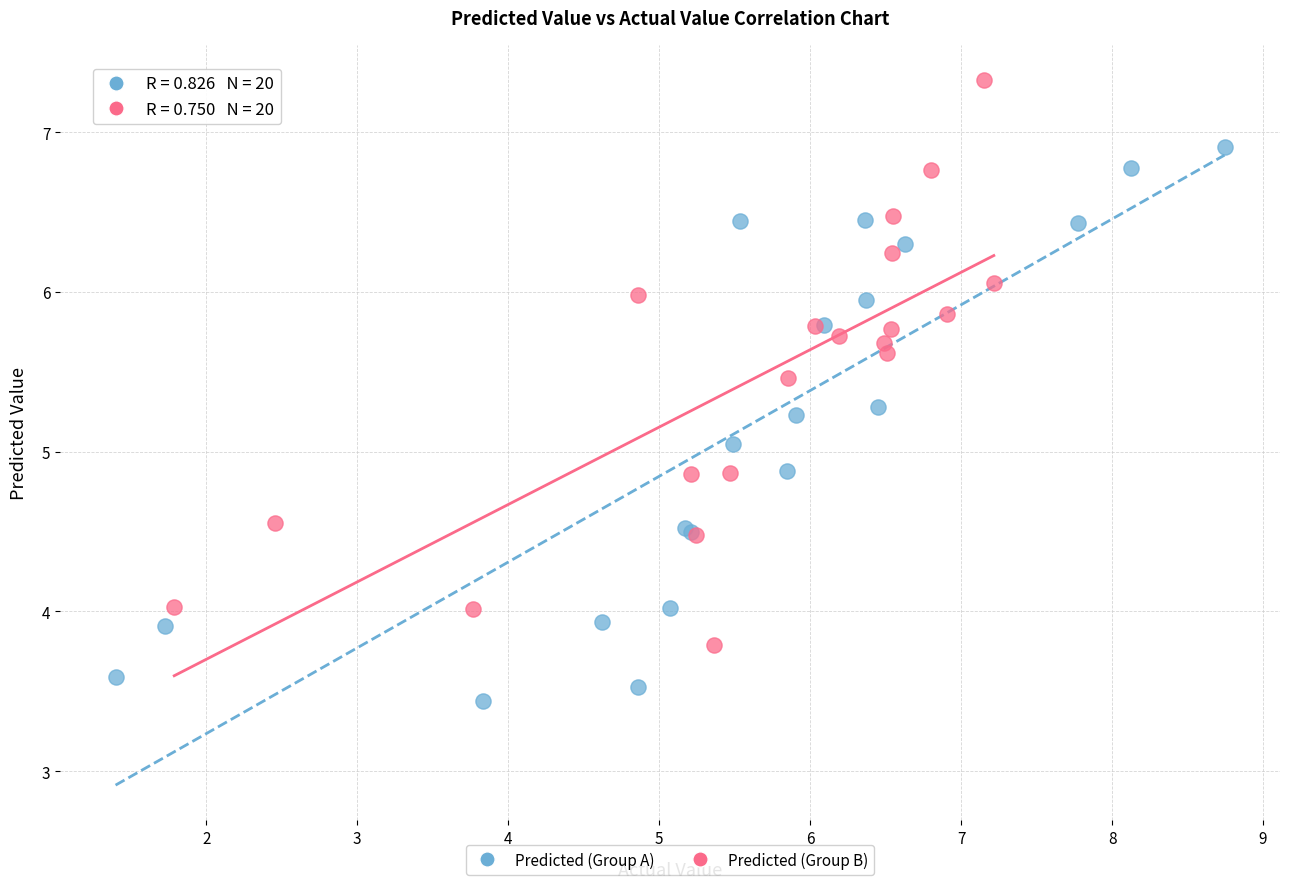

Which series reaches the minimum Y coordinate?

Predicted (Group A)